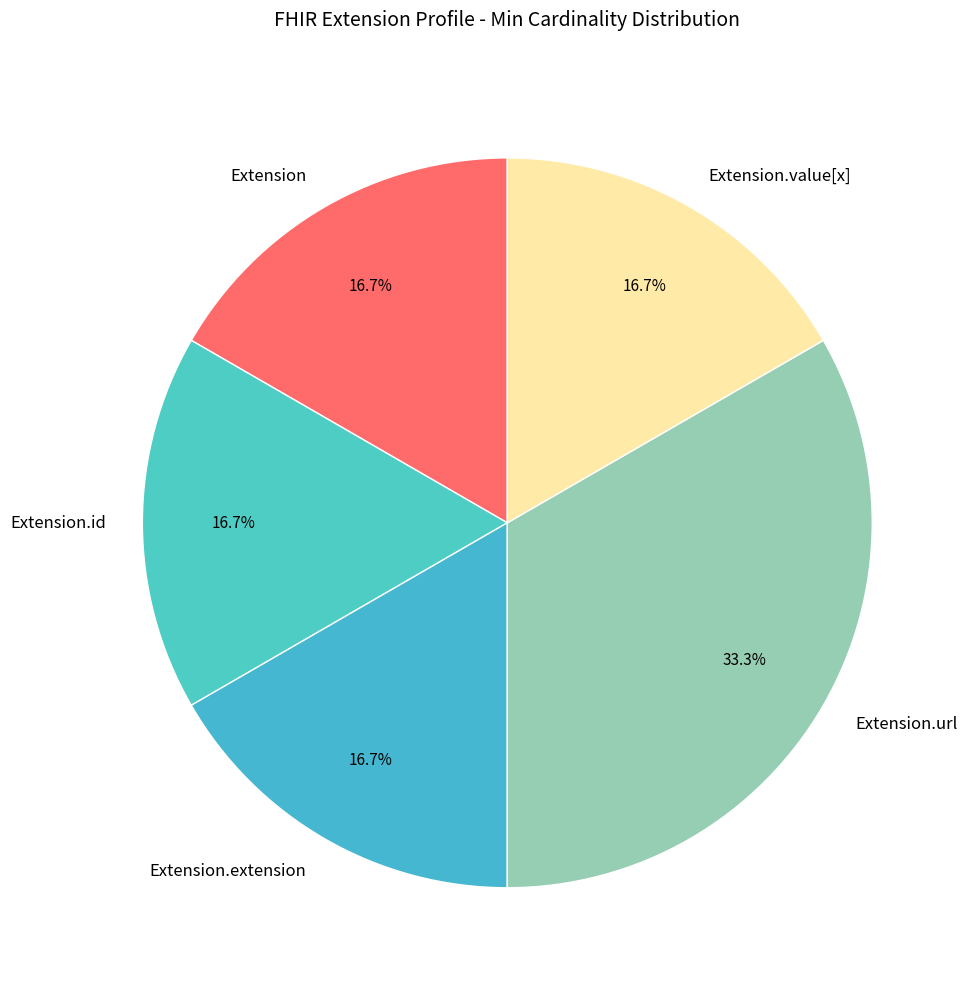

To the nearest percent, what portion does Extension.url represent?

33%